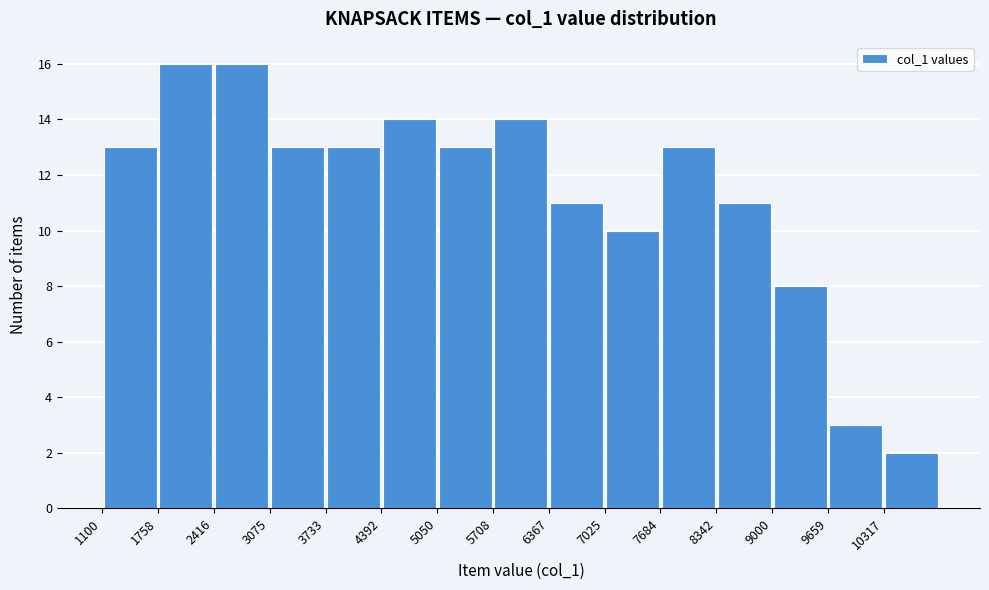

Reading left to right, transcribe this chart: for each bar, give the range it covers on the x-axis and its height. Neither the bar edges nor the heights are printed on the chart, so give them approximately, as read against the axes.

1100 to 1800: 13
1800 to 2400: 16
2400 to 3100: 16
3100 to 3700: 13
3700 to 4400: 13
4400 to 5100: 14
5100 to 5700: 13
5700 to 6400: 14
6400 to 7000: 11
7000 to 7700: 10
7700 to 8300: 13
8300 to 9000: 11
9000 to 9700: 8
9700 to 10300: 3
10300 to 11000: 2